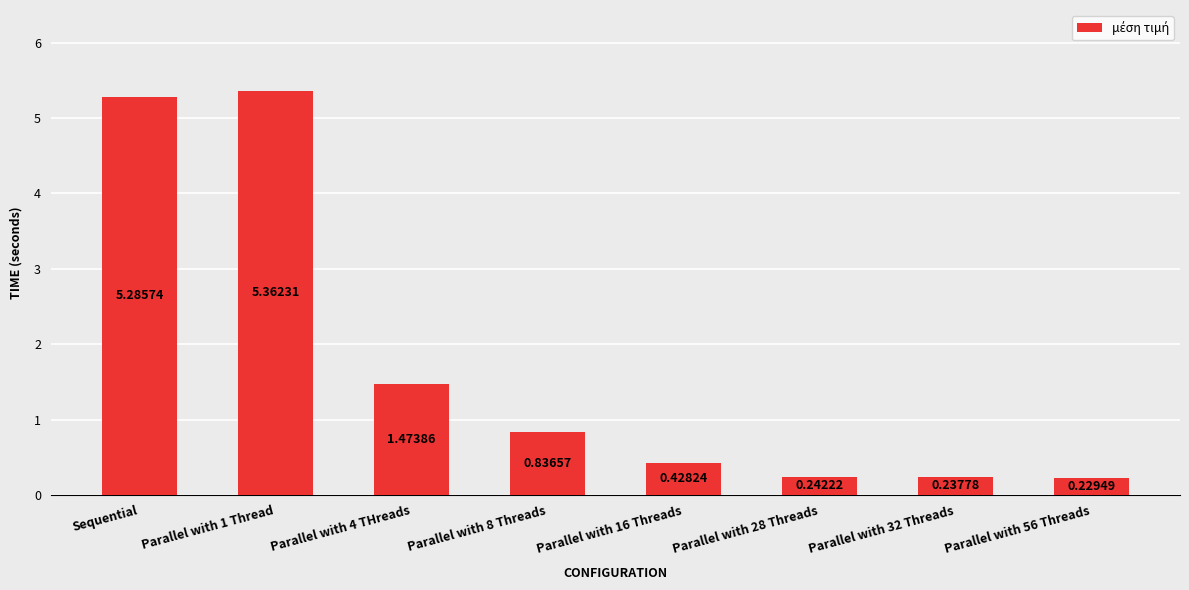

Which has a higher value, Parallel with 8 Threads or Parallel with 16 Threads?

Parallel with 8 Threads